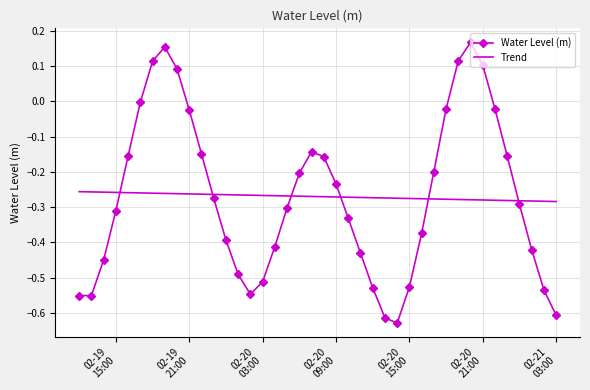

Which series ends up on top after the final intersection of Trend and Water Level (m)?

Trend